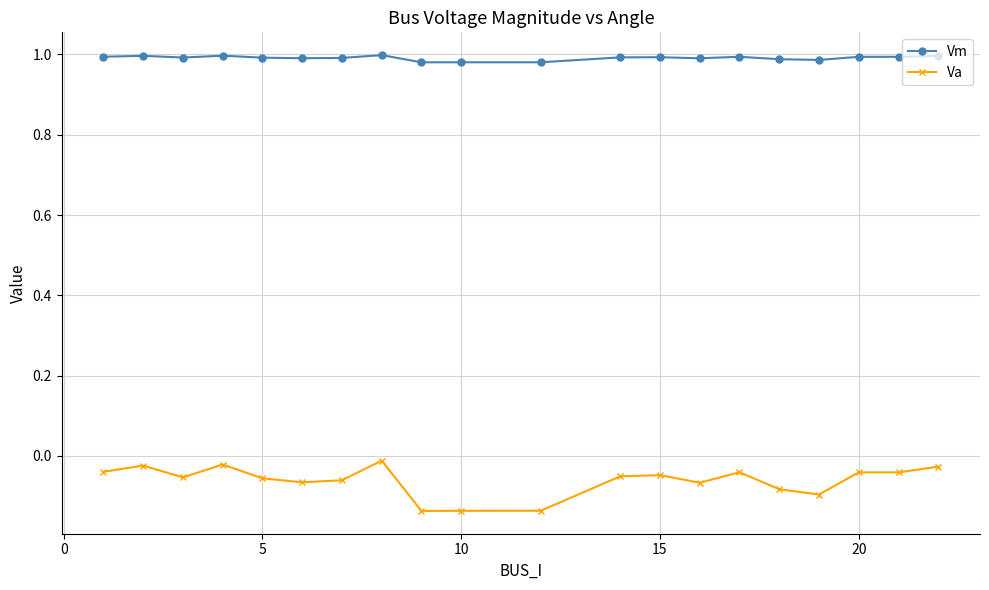

True or false: Vm has more than 1 interior local peaks.

True